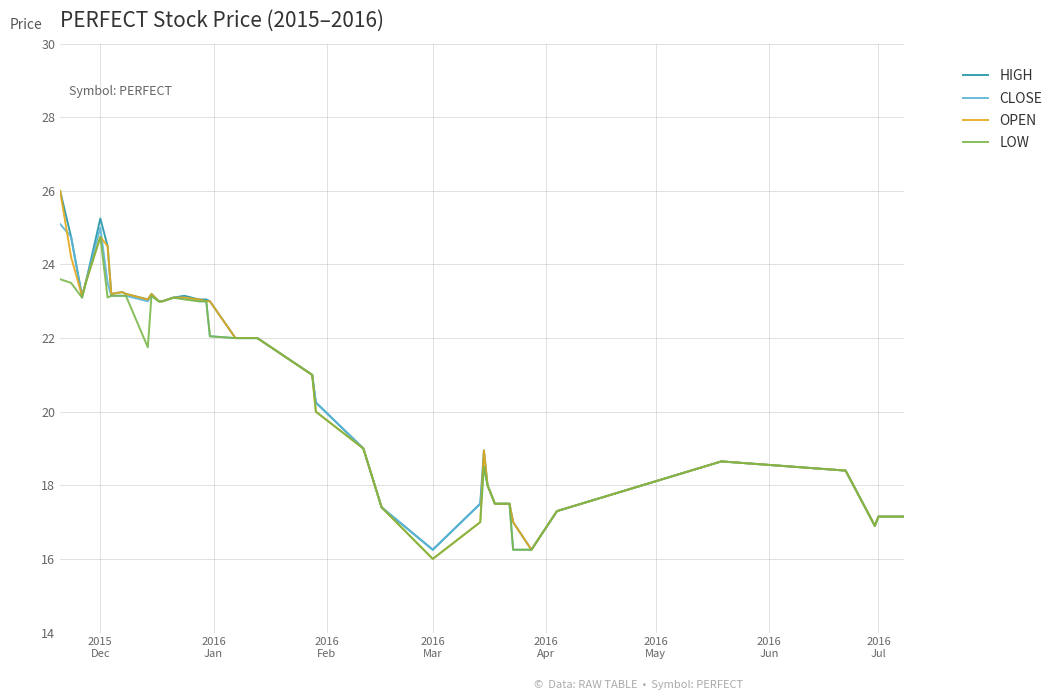

What is the lowest value of the LOW series?

16.0